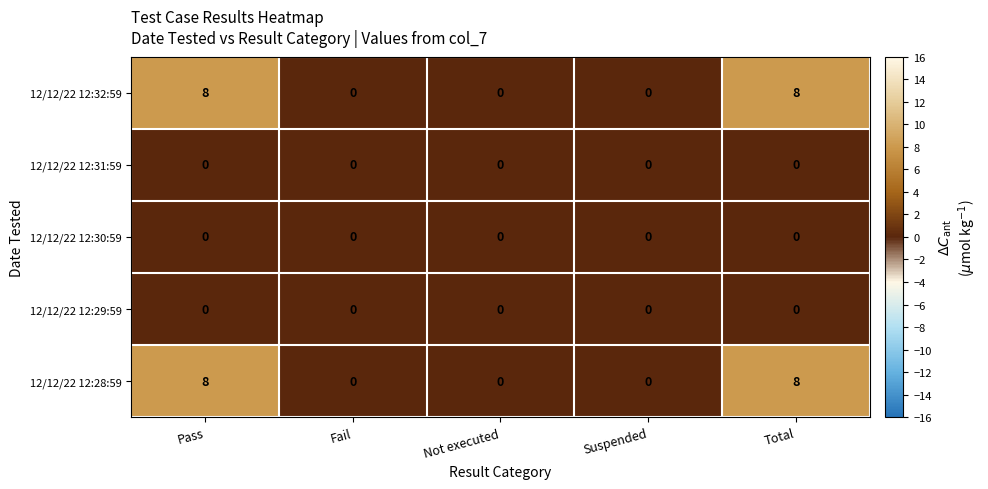

What is the greatest value displayed?

8